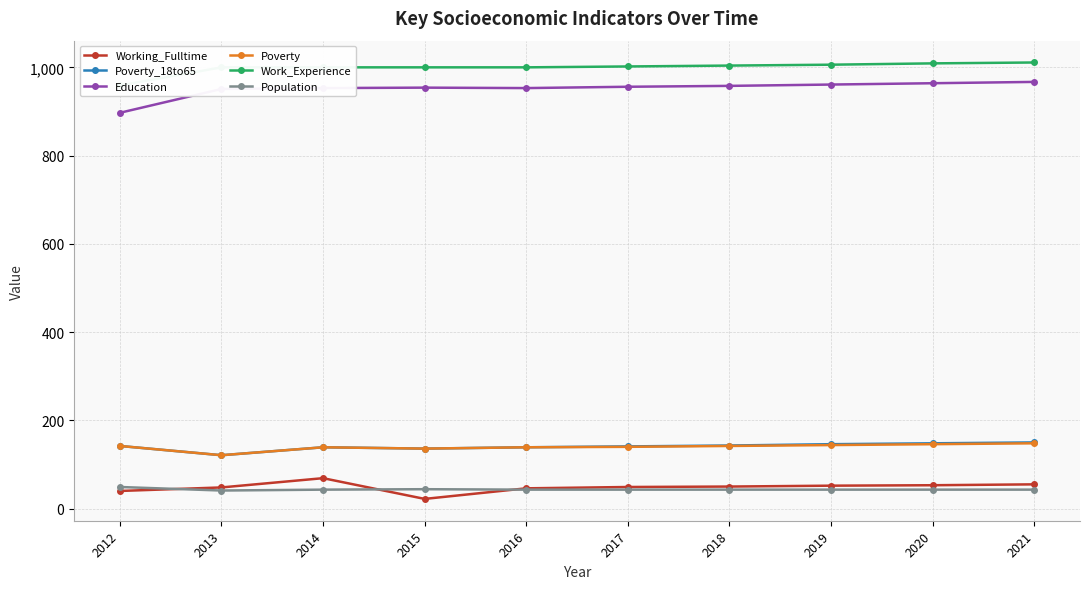

At which label is Work_Experience closest to 985?

2013